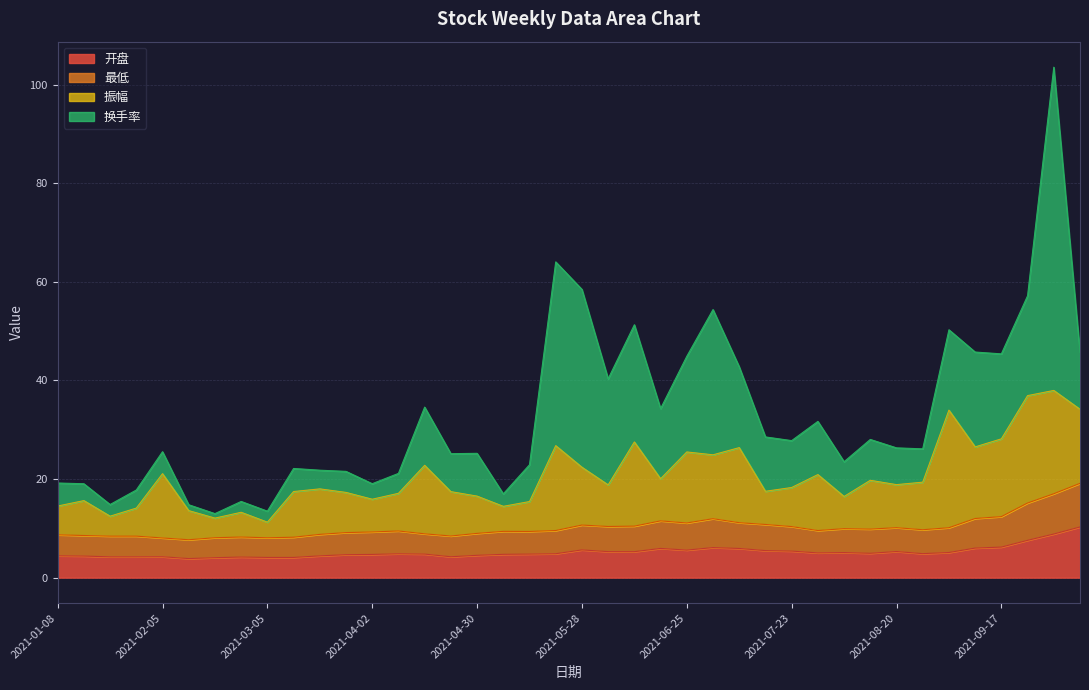

What is the label of the 25th point from the left?

2021-06-25